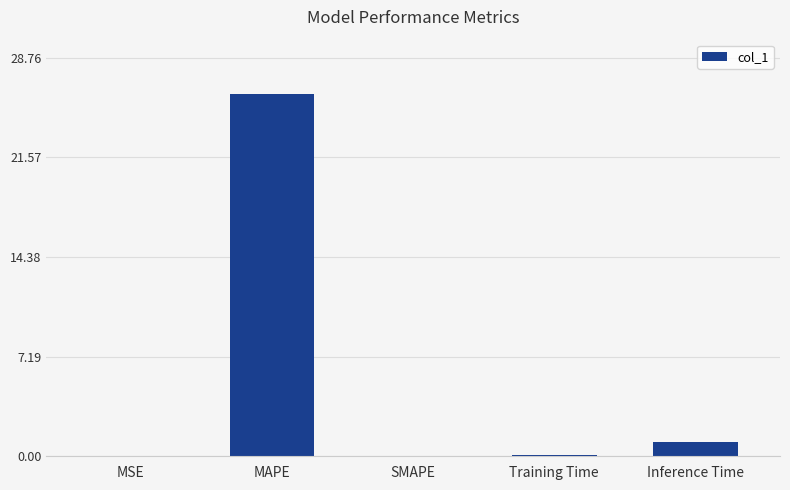

The value at SMAPE is 0.0. True or false?

True